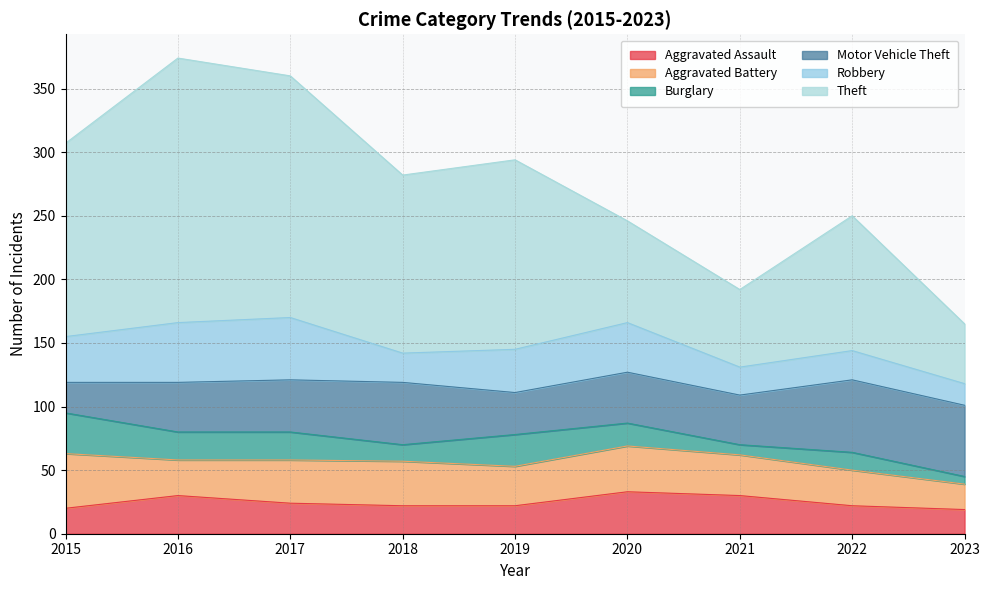

Reading right to left, transcribe all the data shown in this chart.

Aggravated Assault: 19	22	30	33	22	22	24	30	20
Aggravated Battery: 20	28	32	36	31	35	34	28	43
Burglary: 6	14	8	18	25	13	22	22	32
Motor Vehicle Theft: 56	57	39	40	33	49	41	39	24
Robbery: 17	23	22	39	34	23	49	47	36
Theft: 47	106	61	80	149	140	190	208	152